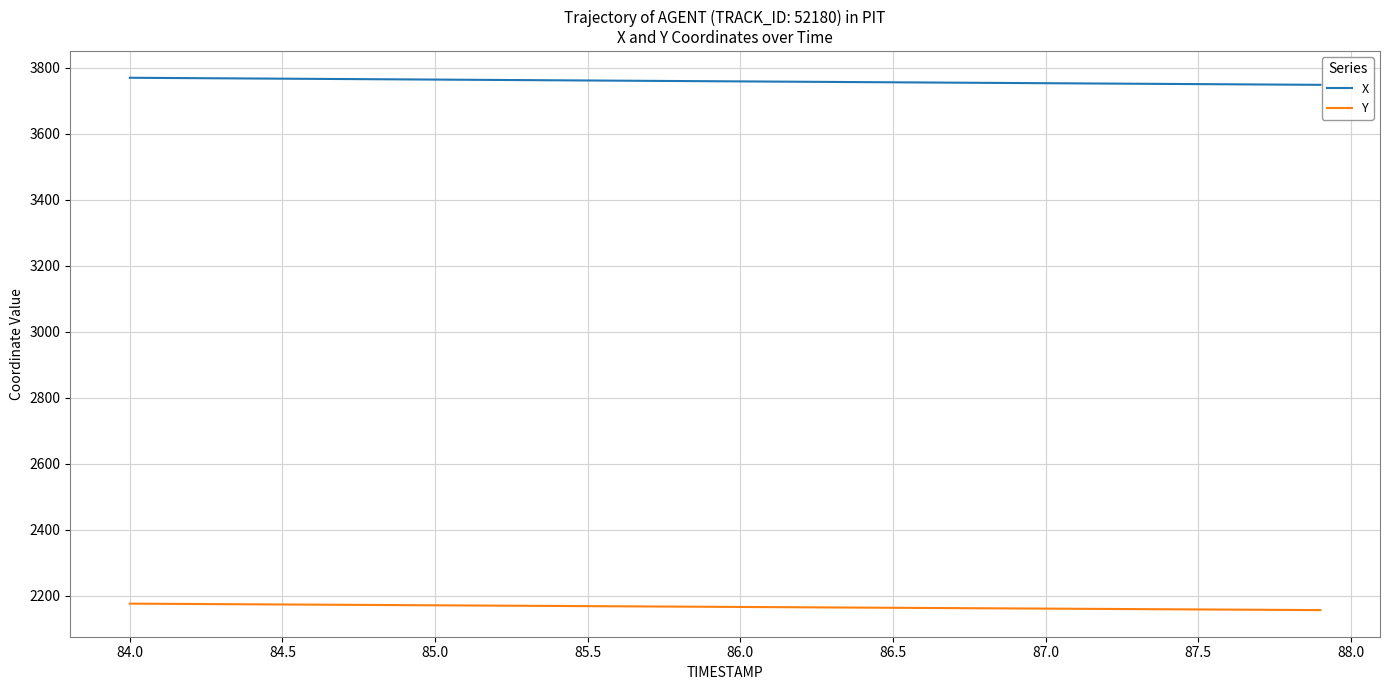

True or false: Y and X cross at least once.

False